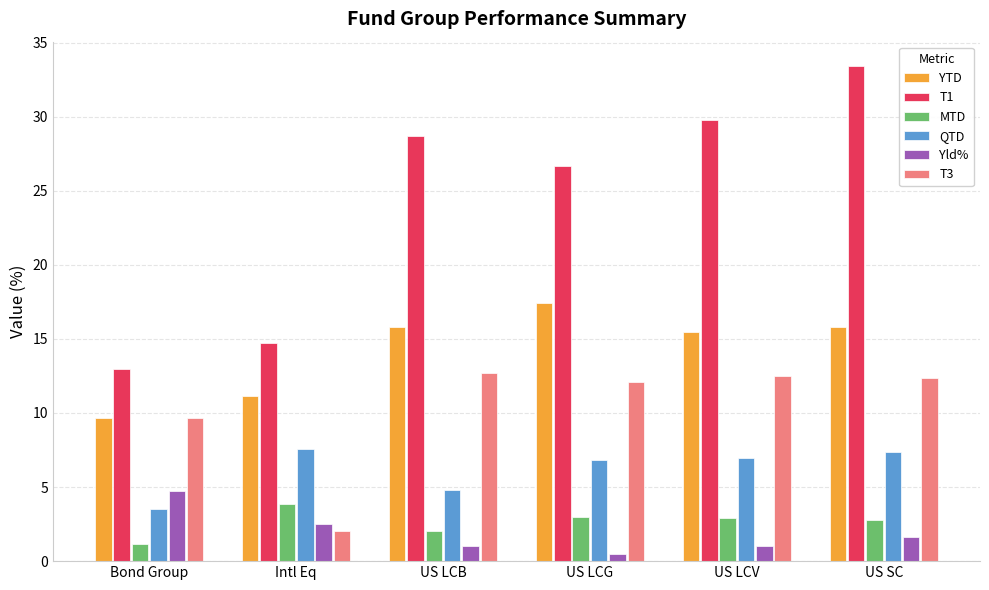

What is the label of the 5th bar from the left?

US LCV